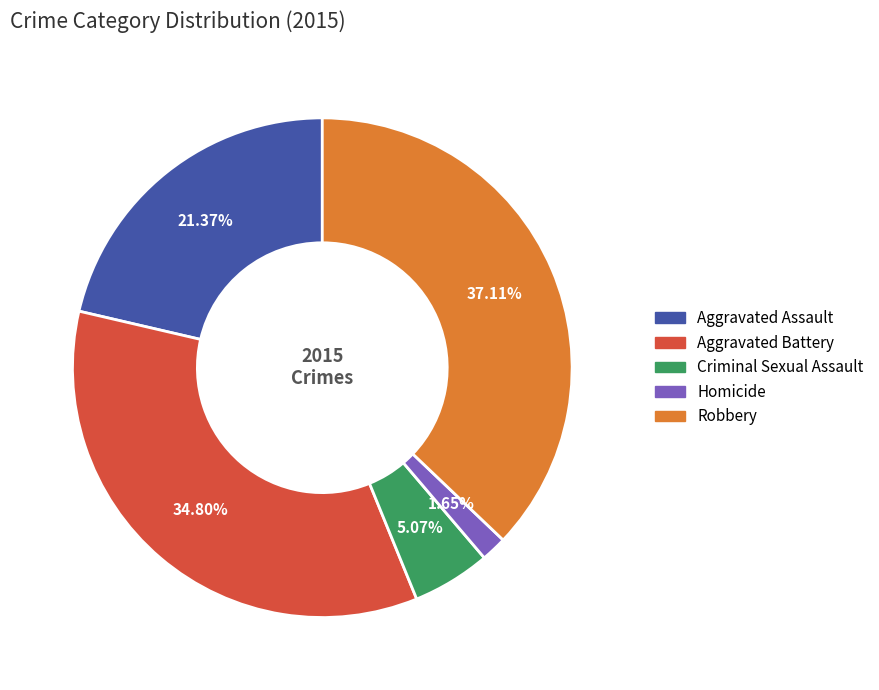

Do Criminal Sexual Assault and Aggravated Battery together represent more than half of the pie?

No